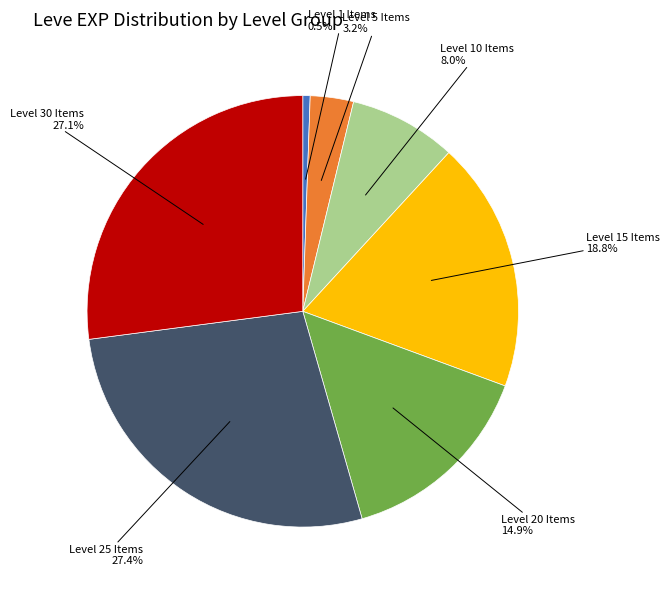

How many slices are in this pie chart?

7